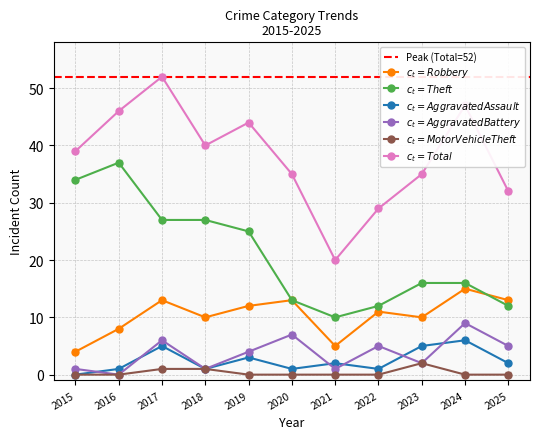

At which category is the sum across all series the highest?

2017